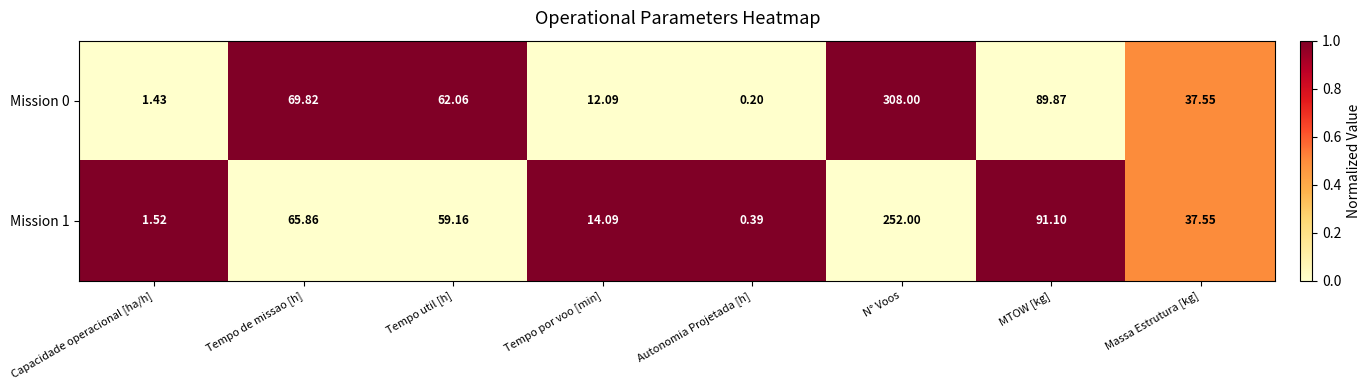

Which label corresponds to the smallest value in the chart?

Autonomia Projetada [h]